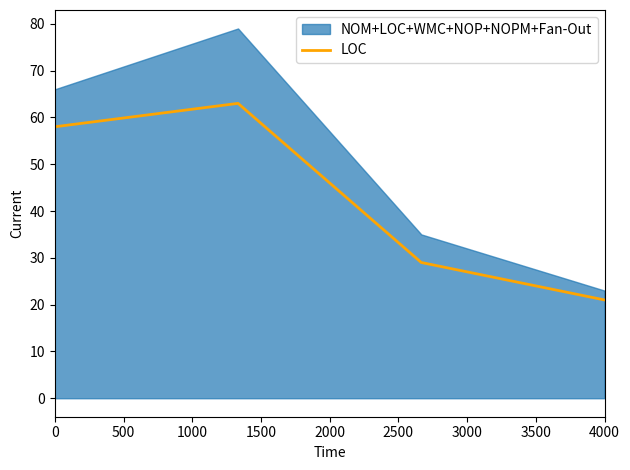

Reading left to right, what are all the values shown in this chart?

58	63	29	21